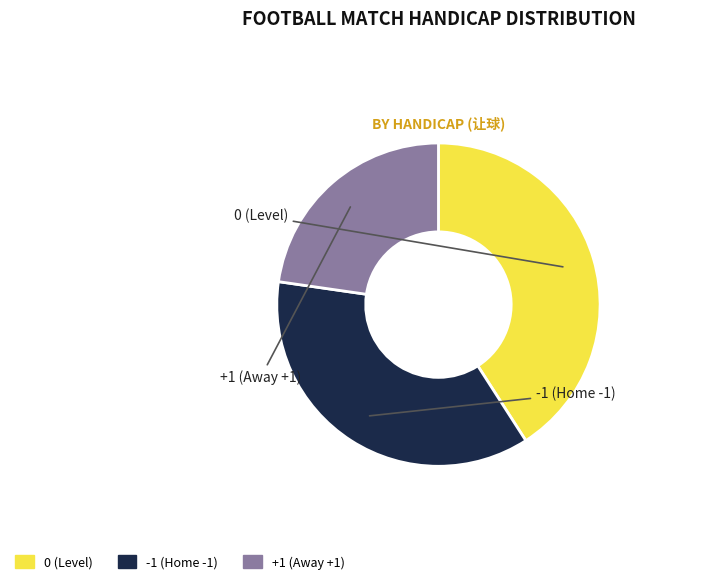

Is there any slice that represents more than half of the pie?

No